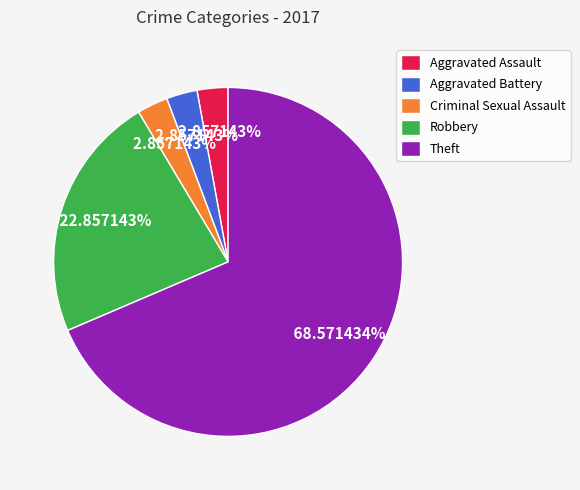

To the nearest percent, what portion does Aggravated Battery represent?

3%